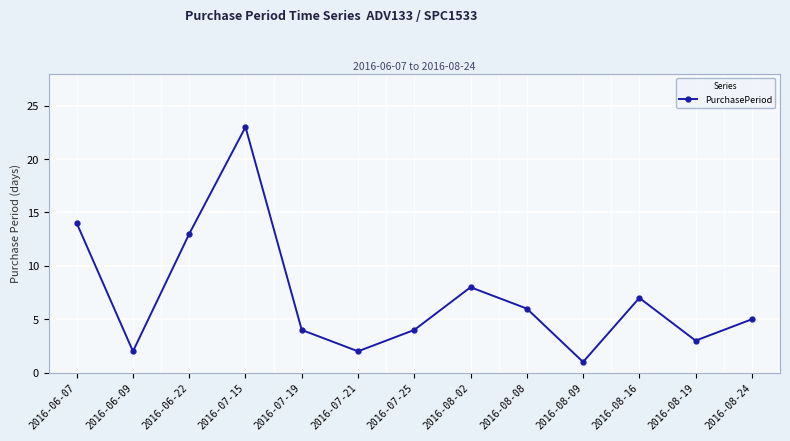

Does the chart display data point markers on the line(s)?

Yes